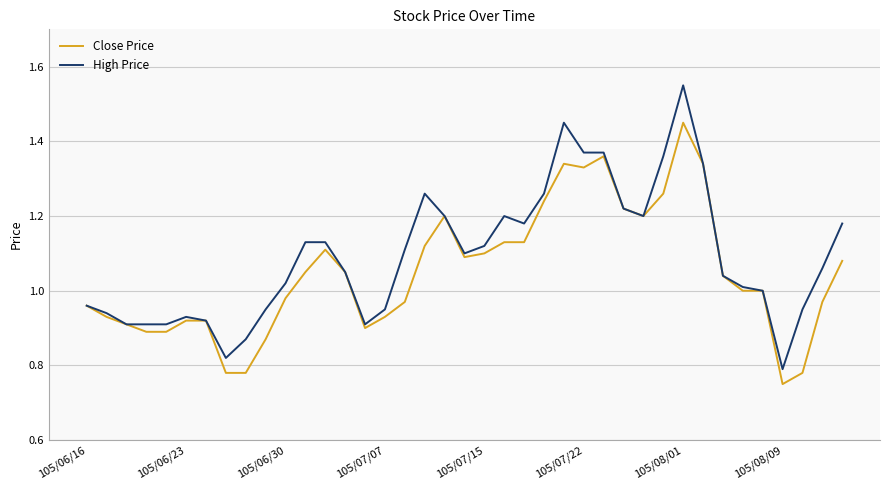

List the series in order of their peak value, lowest first.

Close Price, High Price